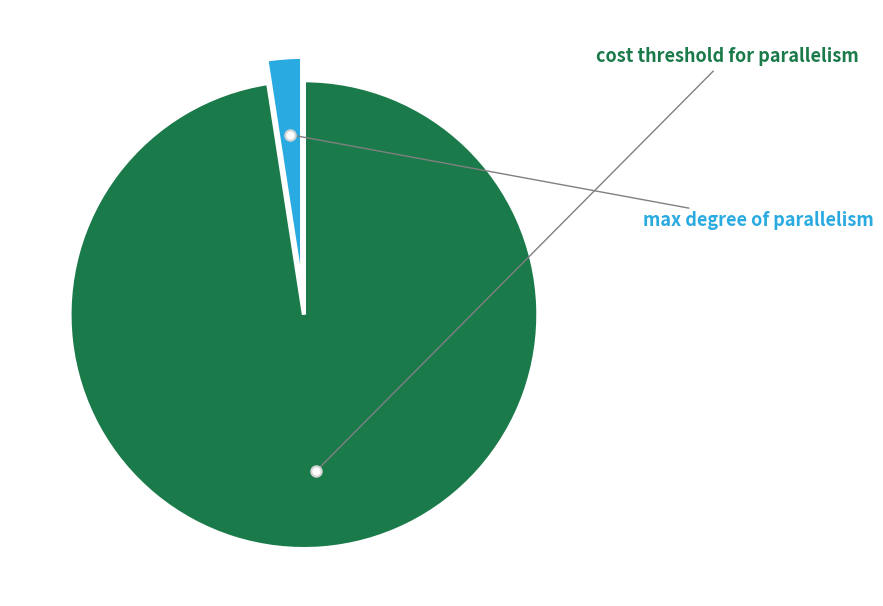

What is the total percentage of cost threshold for parallelism and max degree of parallelism?

100.0%